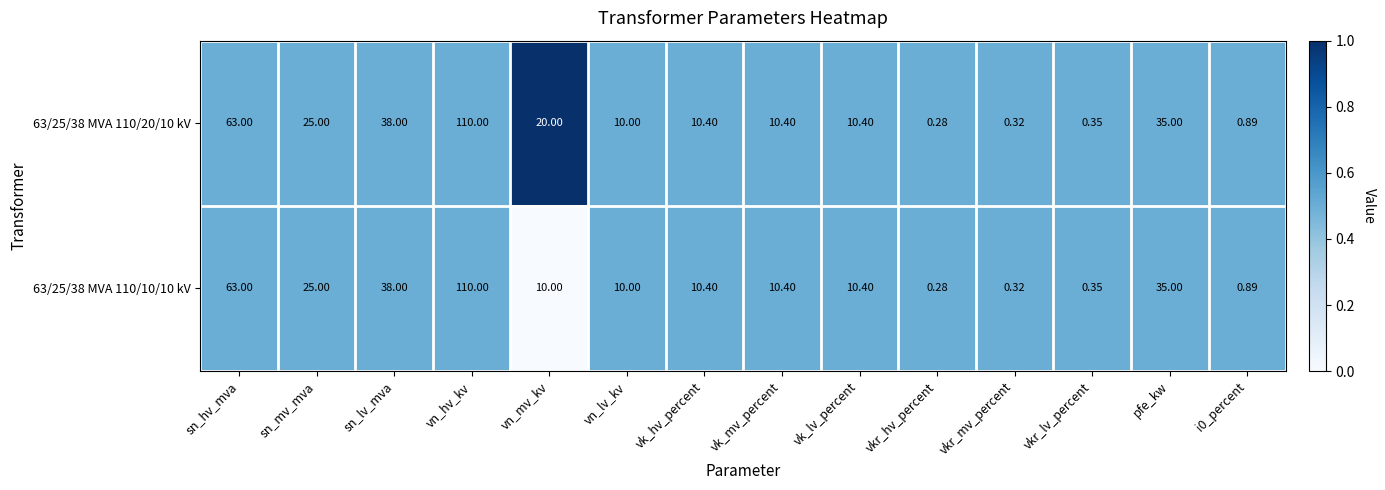

At which category does the chart reach its minimum across all series?

vkr_hv_percent